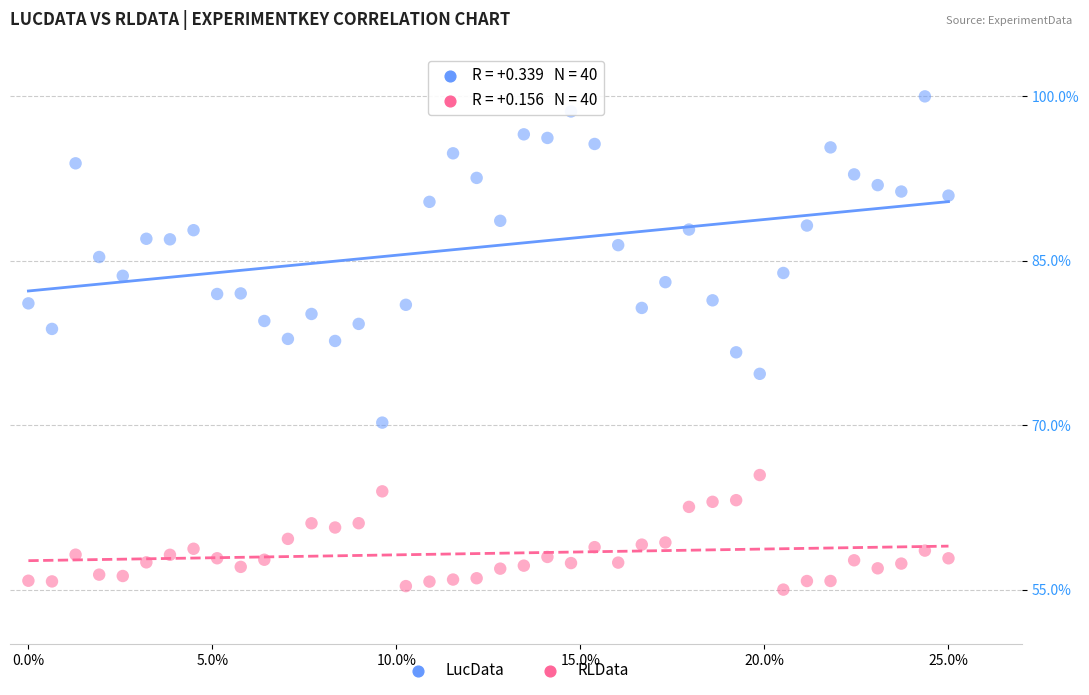

Which series has the widest spread of Y values?

LucData